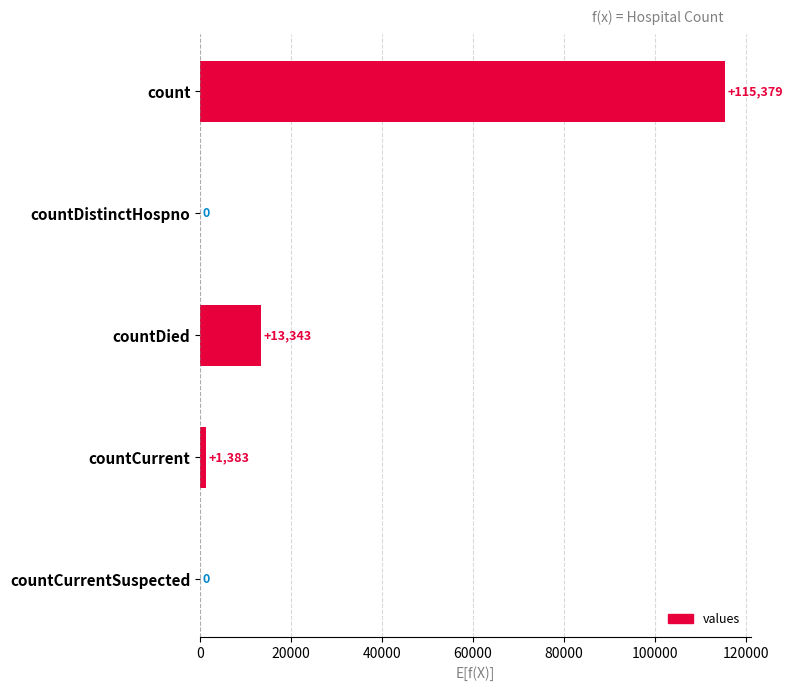

What is the change in value from countDied to countCurrentSuspected?

-13343